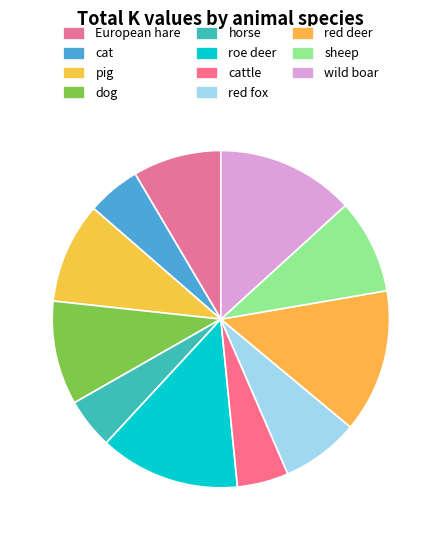

What percentage is the European hare slice, to the nearest percent?

8%